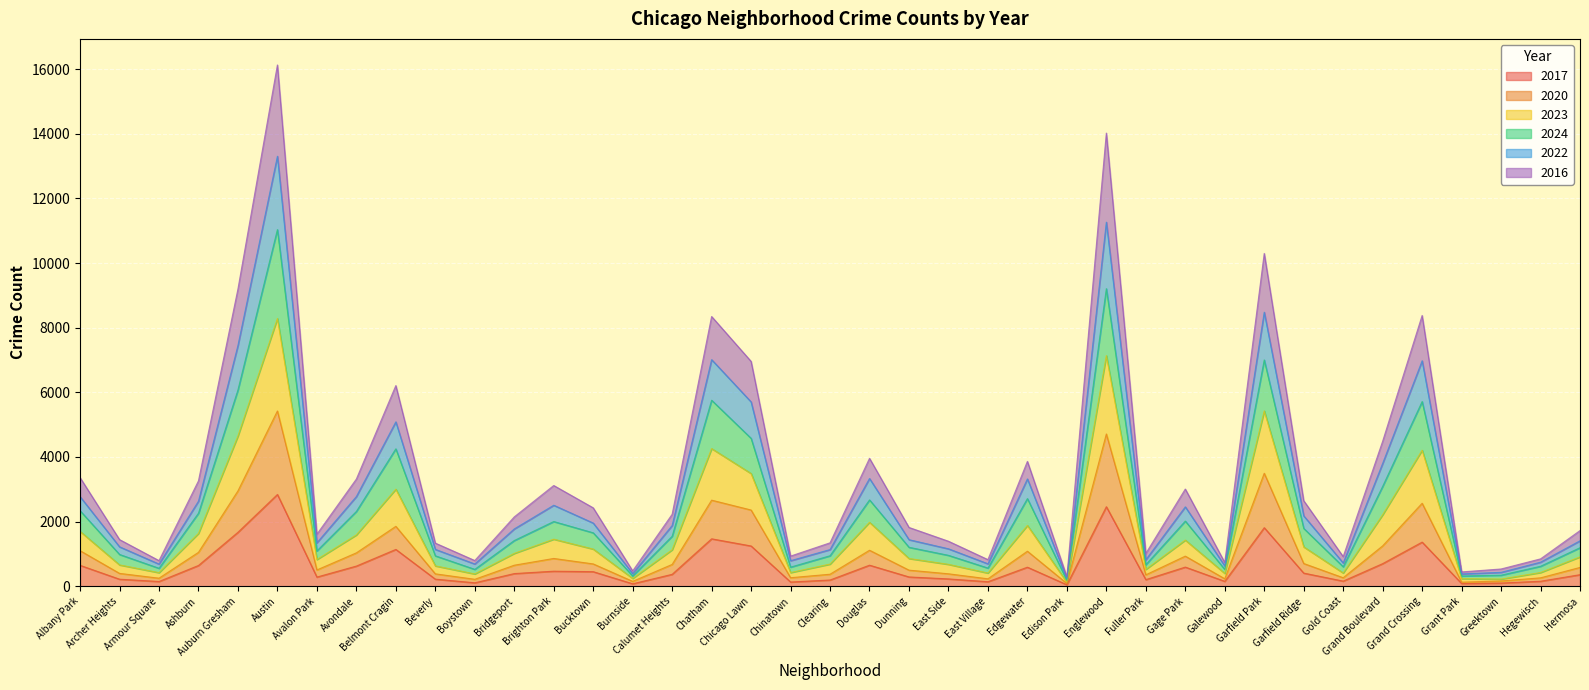

The value of 2020 at Burnside is 150. True or false?

True